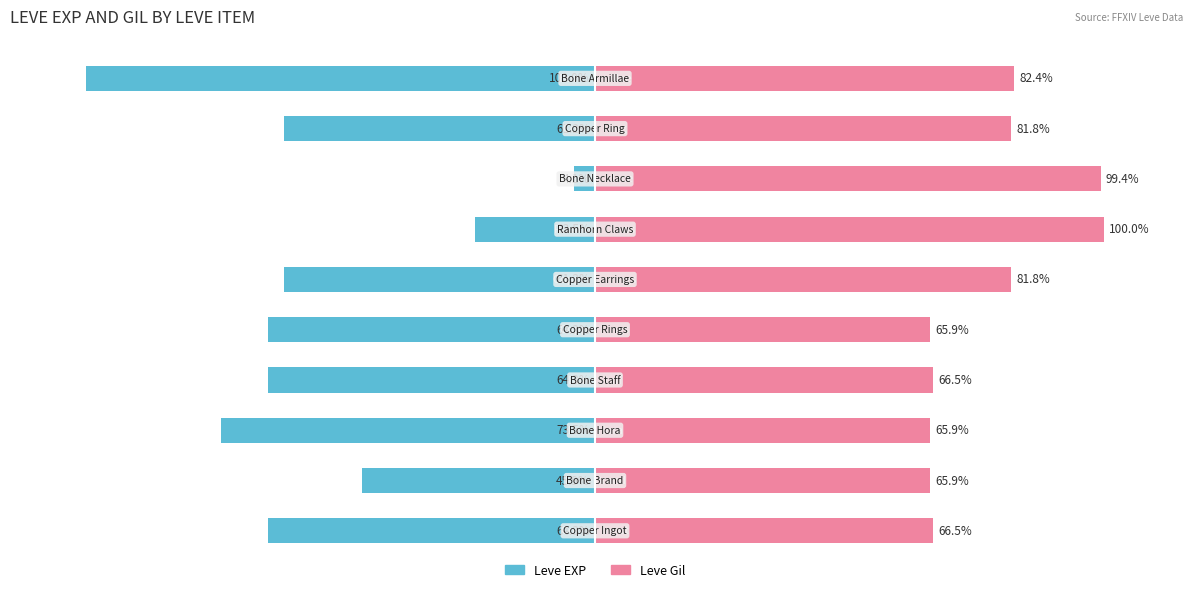

True or false: Leve EXP has a value of -1.8 at 7.

False